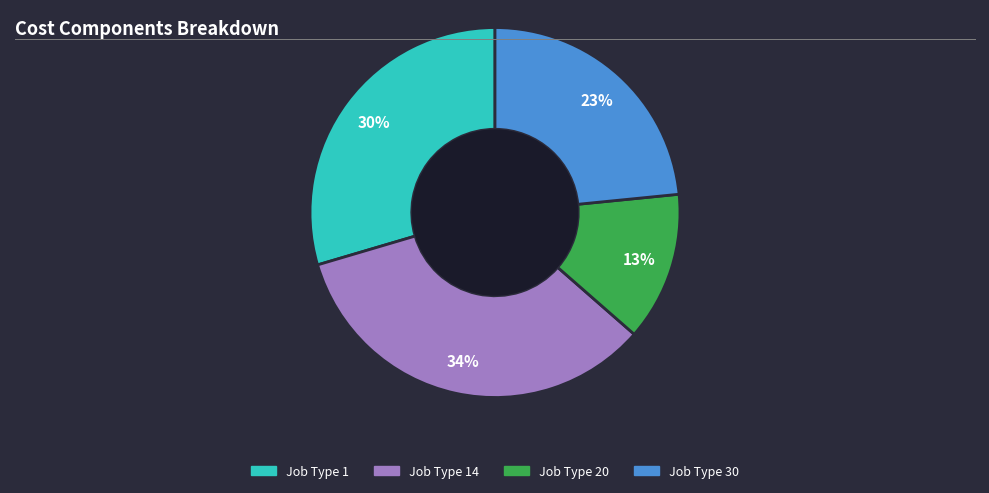

How many slices are in this pie chart?

4